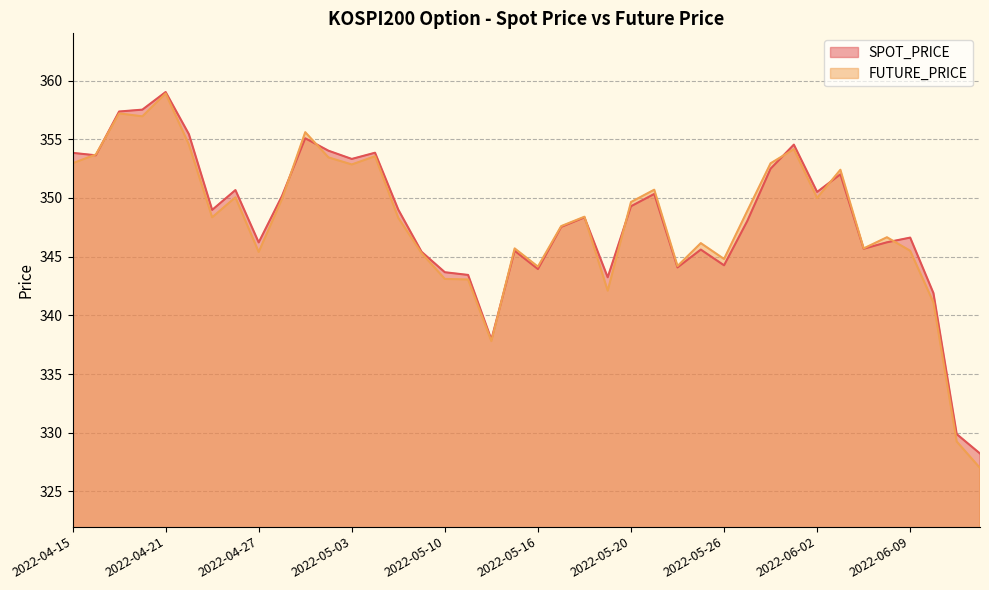

List the series in order of their peak value, highest first.

SPOT_PRICE, FUTURE_PRICE